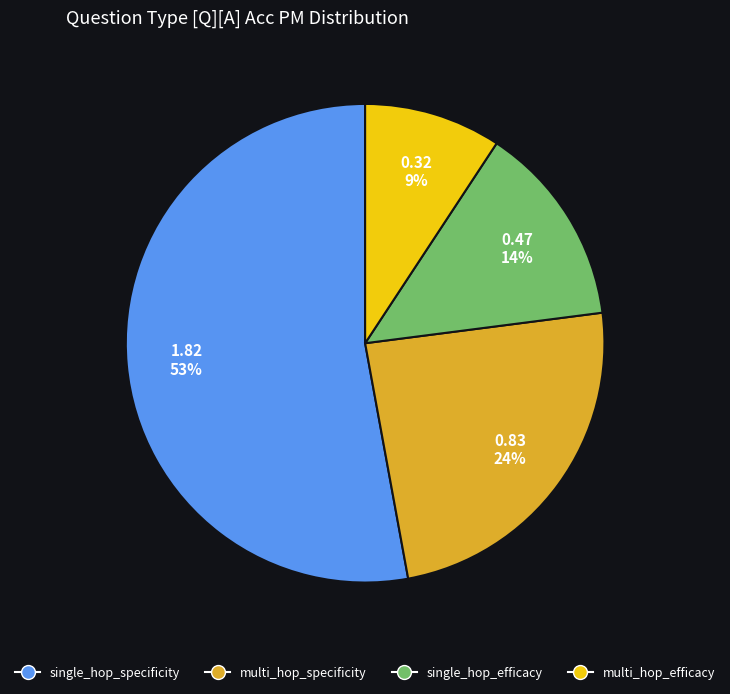

The multi_hop_efficacy slice represents 24% of the pie. True or false?

False